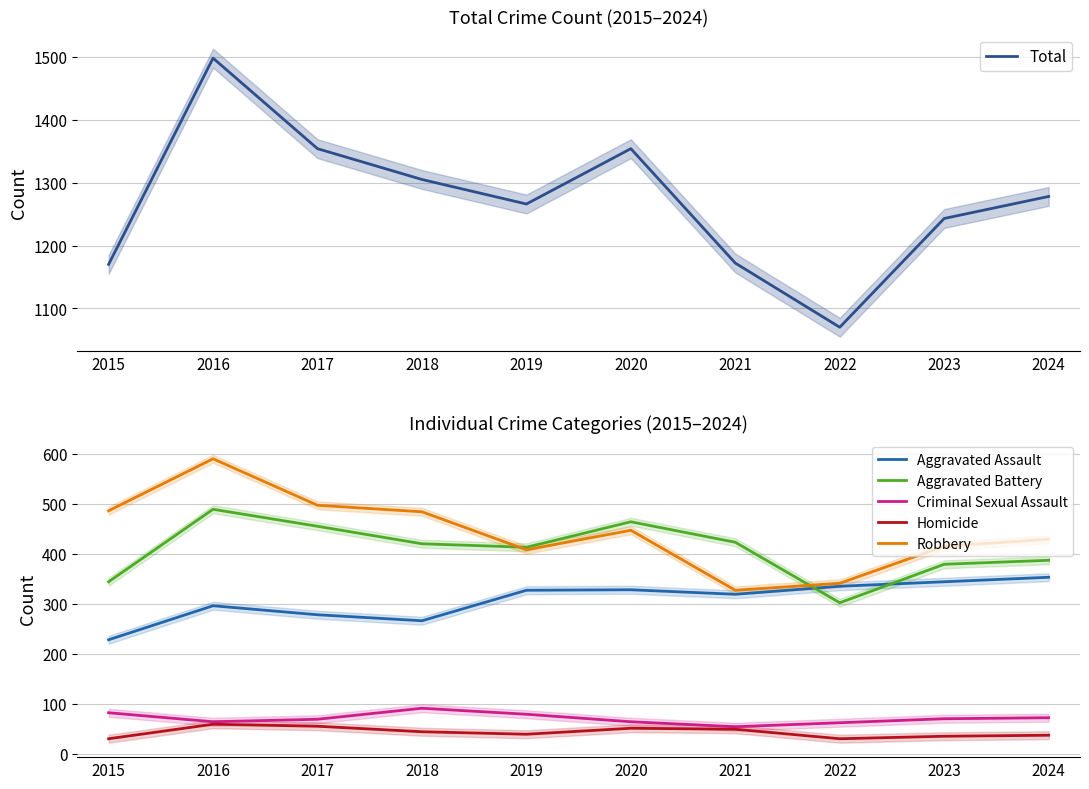

In Aggravated Battery, how many points are higher than both neighbors (excluding endpoints)?

2